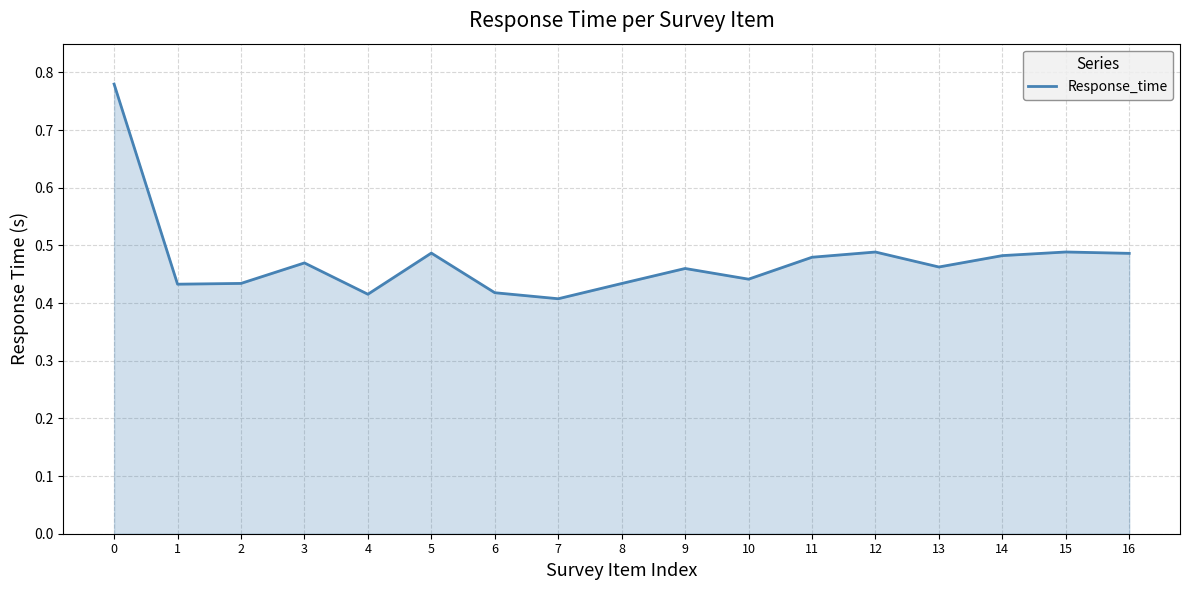

At which category does the chart reach its minimum across all series?

7